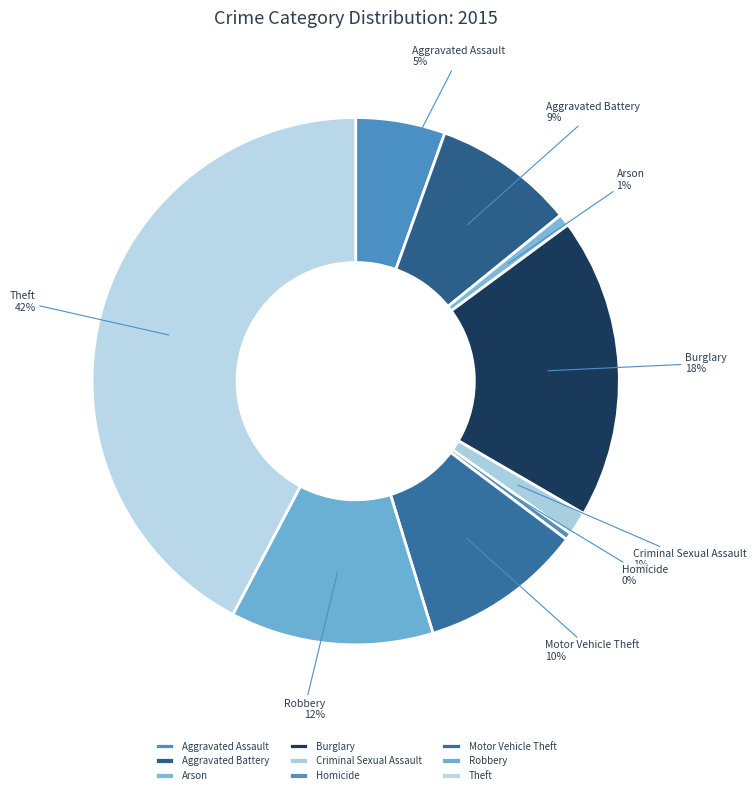

What is the largest slice in the pie chart?

Theft